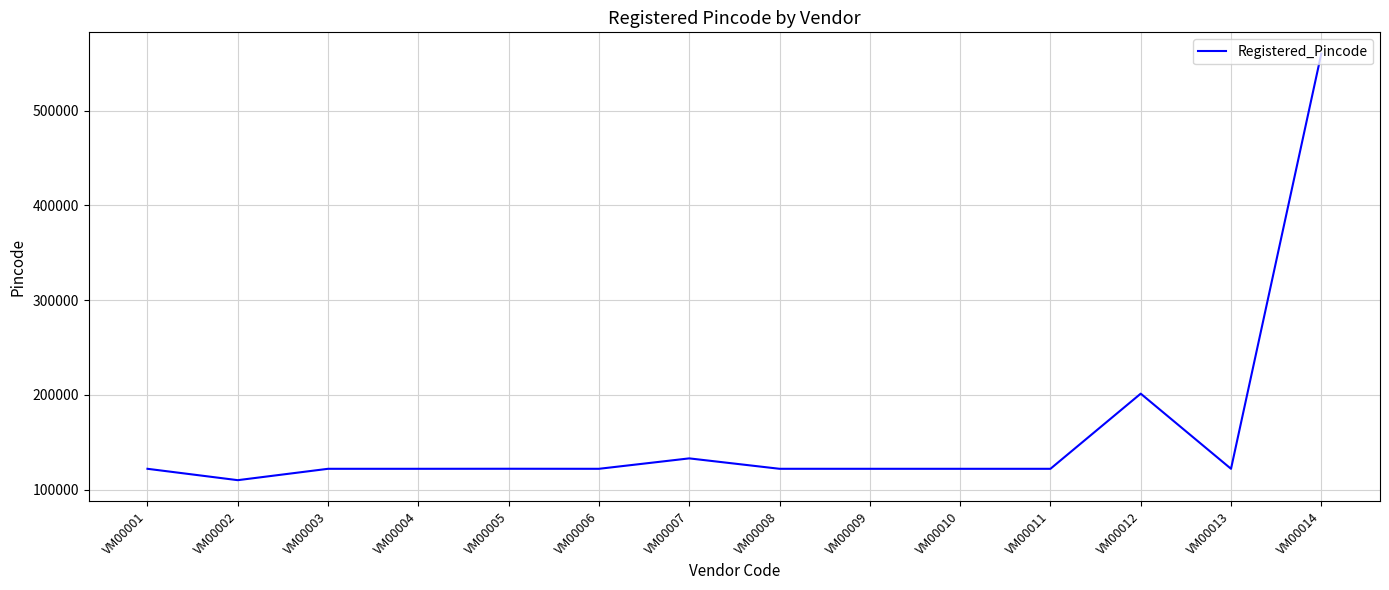

What is the difference between the maximum and minimum values?

450063